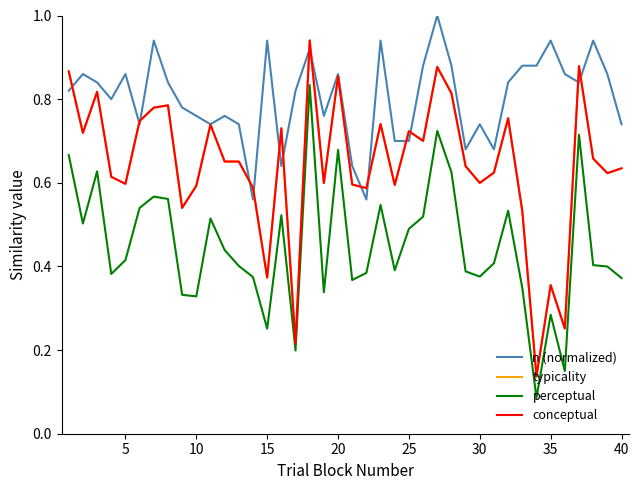

Which series has the largest total across all categories?

n (normalized)